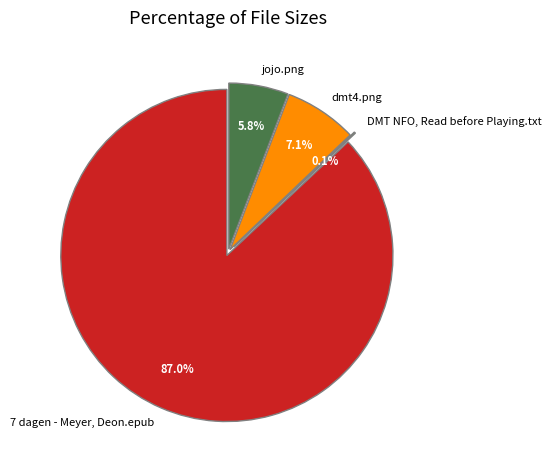

What is the change in value from 7 dagen - Meyer, Deon.epub to jojo.png?

-899.3